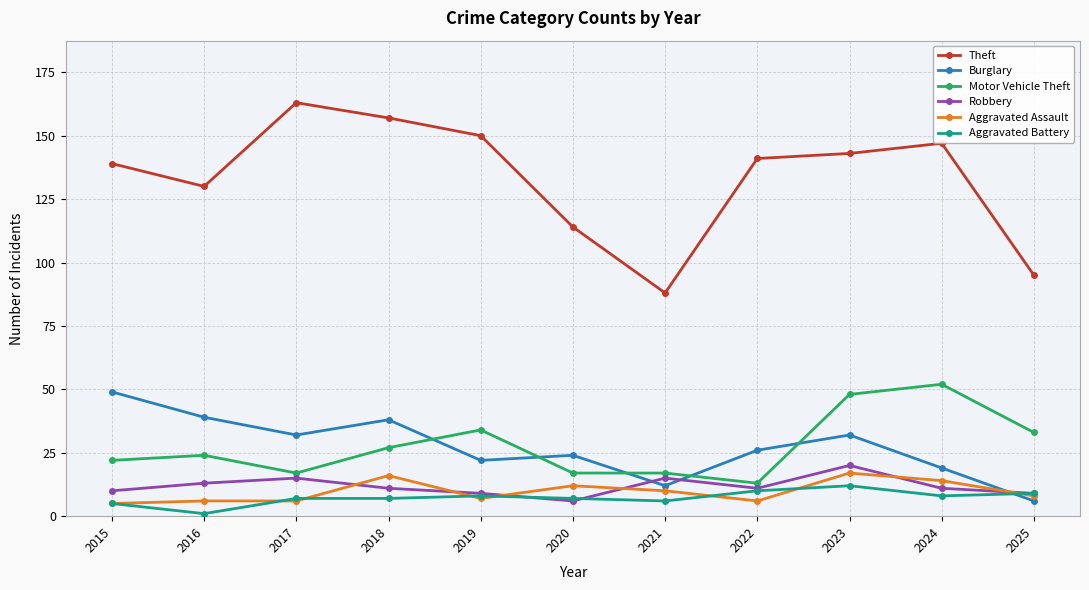

Count the number of data series in this chart.

6